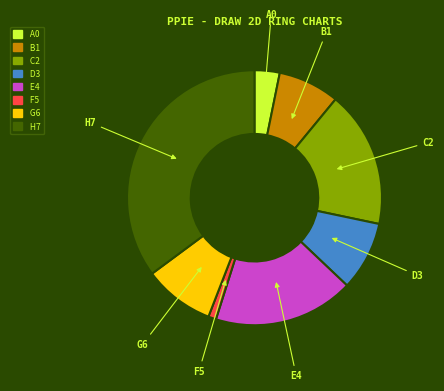

Is there a majority slice in this chart?

No